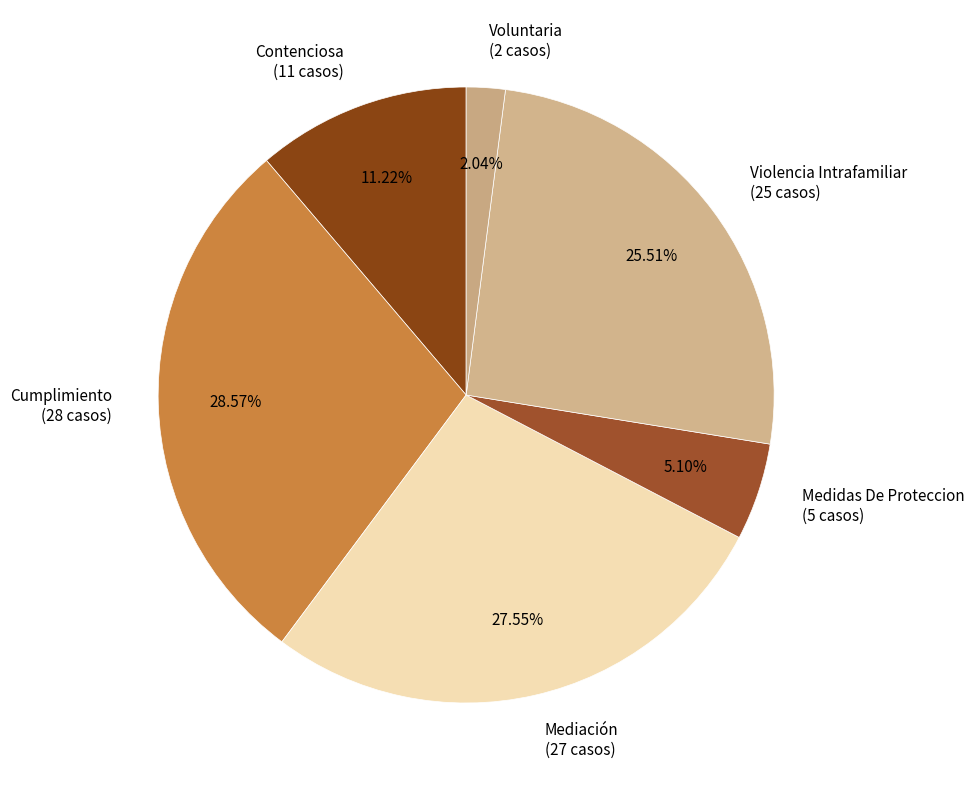

Count the number of slices in the pie.

6